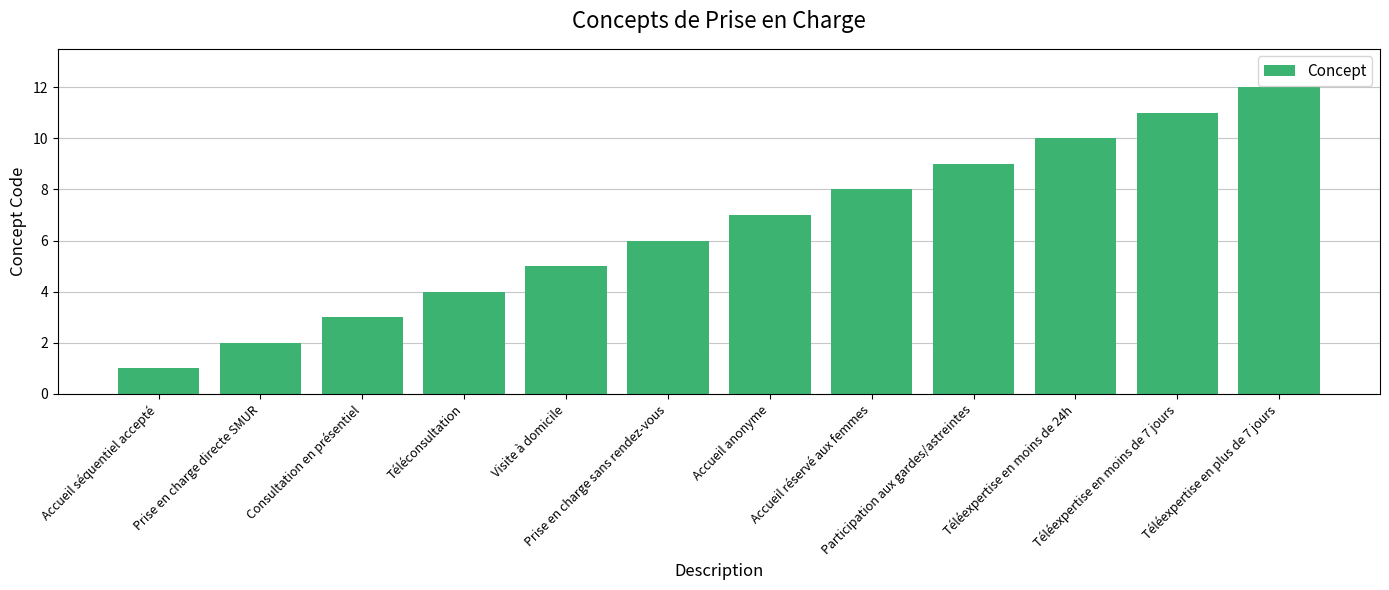

The value at Téléexpertise en moins de 24h is 10. True or false?

True